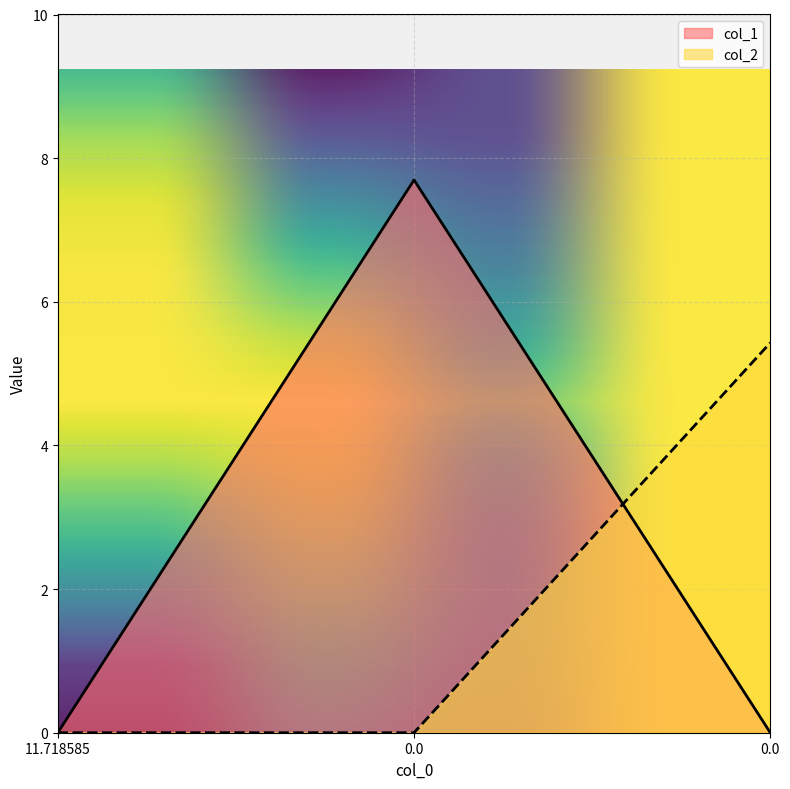

True or false: col_2 has a value of -2.3 at 11.718585.

False